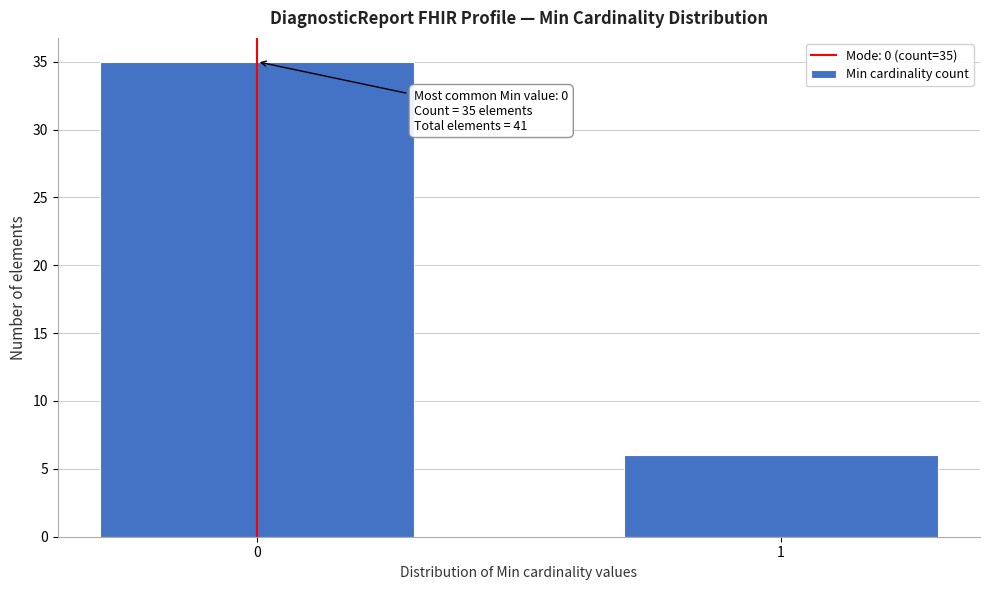

Reading right to left, extract all data points from this chart.

6	35